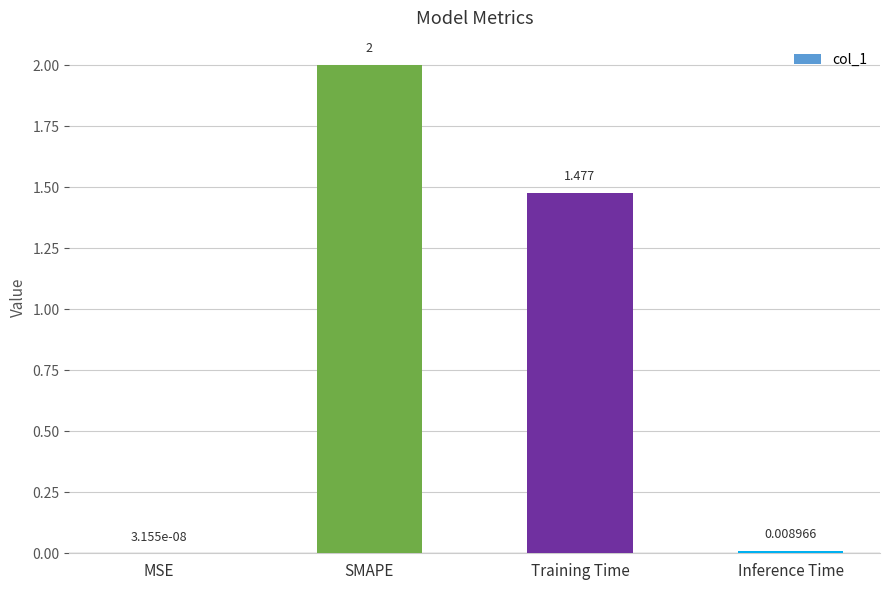

What is the sum of all values?

3.5